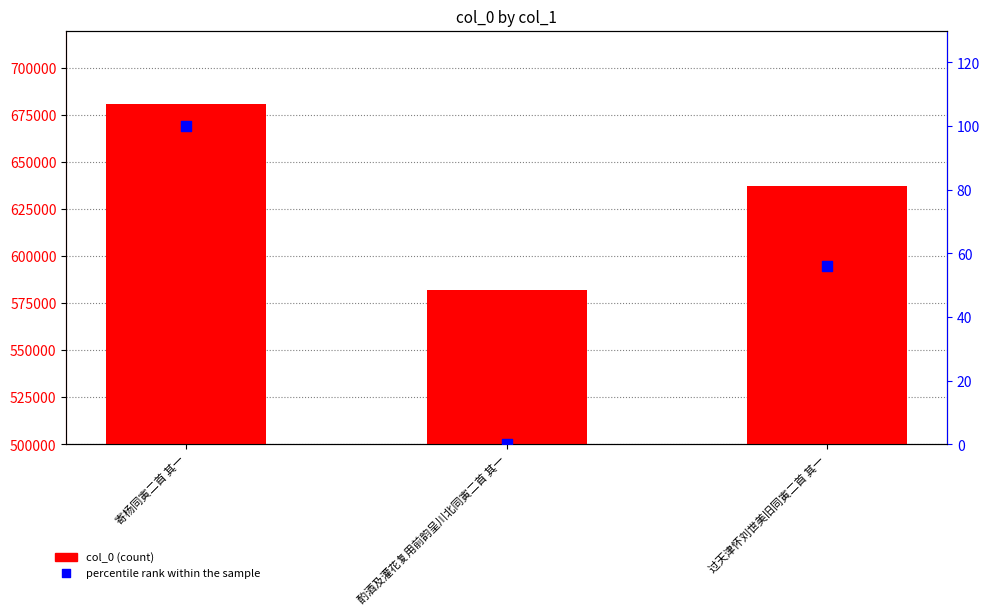

At how many categories does at least one series exceed 537418?

3